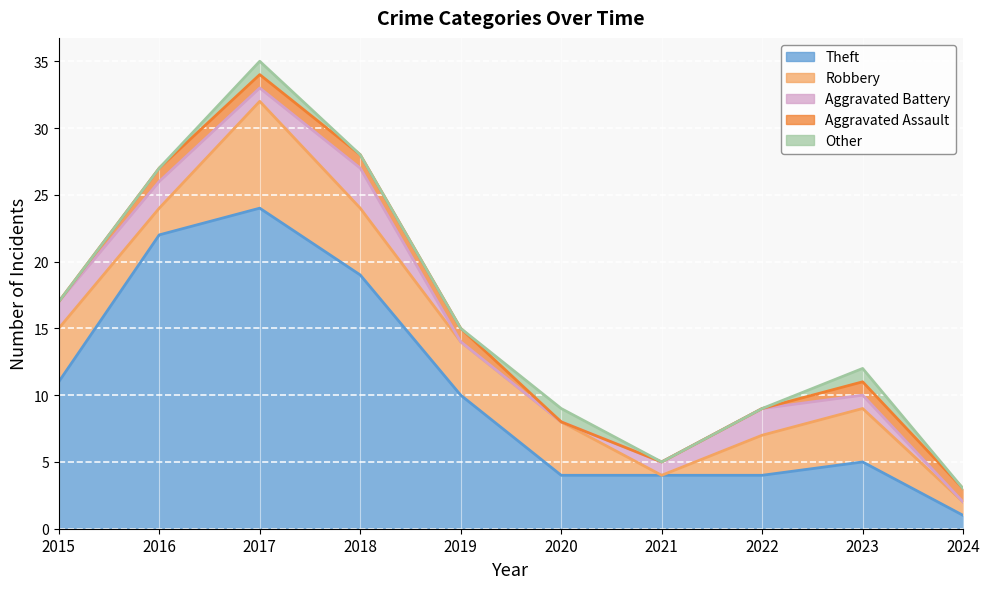

True or false: Robbery has more than 0 points higher than both neighbors.

True